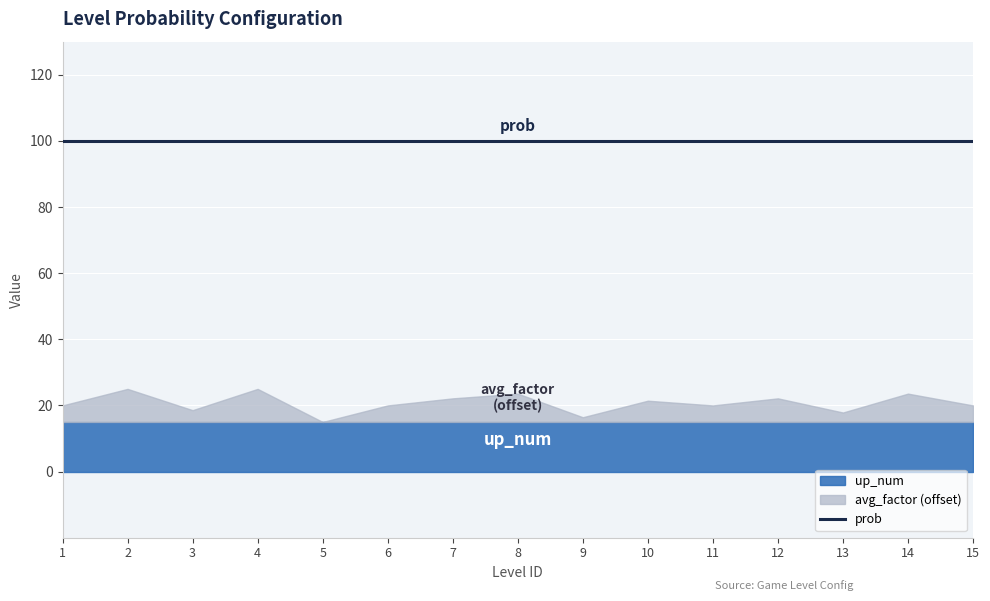

Which series has the largest range (max minus min)?

avg_factor